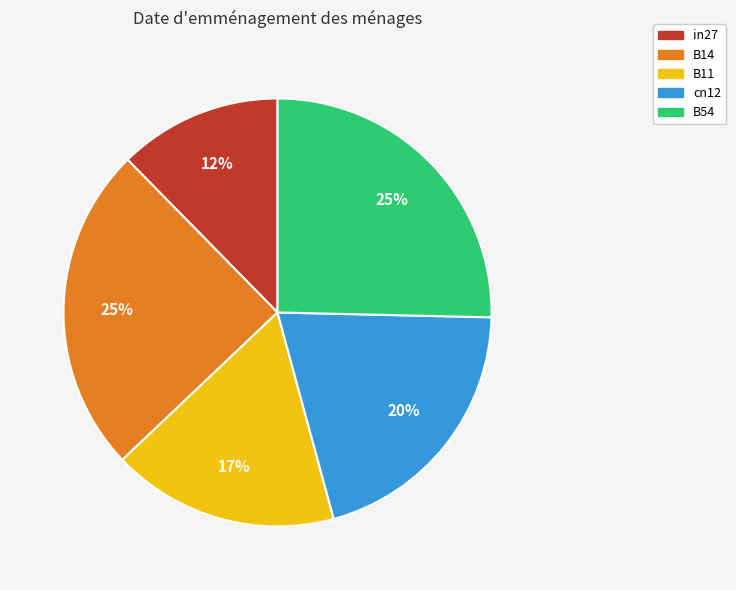

Is there a majority slice in this chart?

No